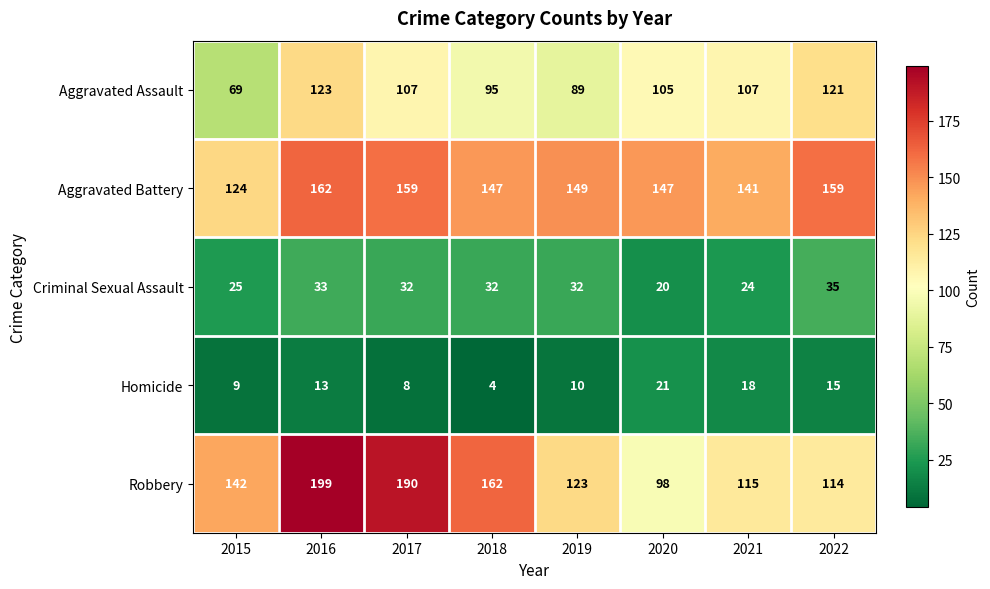

What is the spread (max minus min) of values at 2018?

158